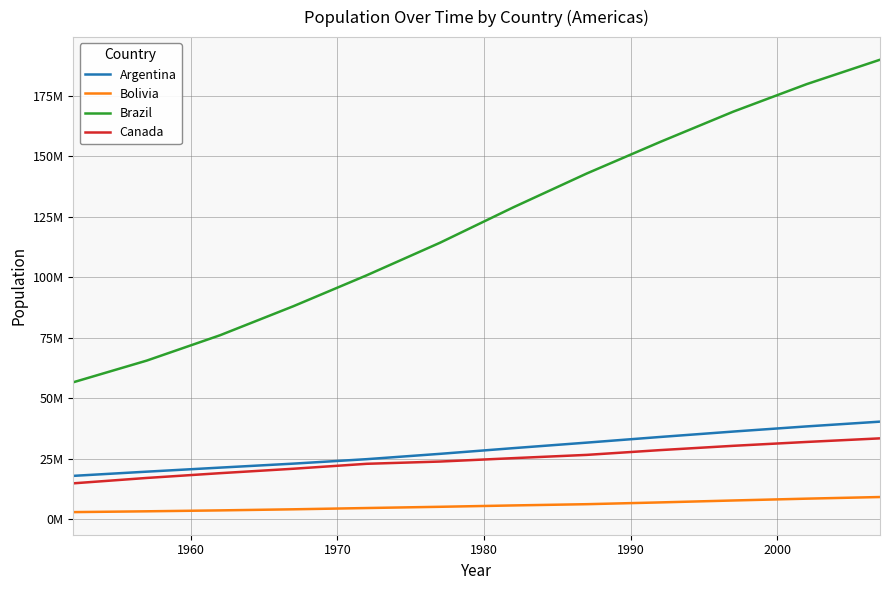

What are all the series names shown in the legend?

Argentina, Bolivia, Brazil, Canada